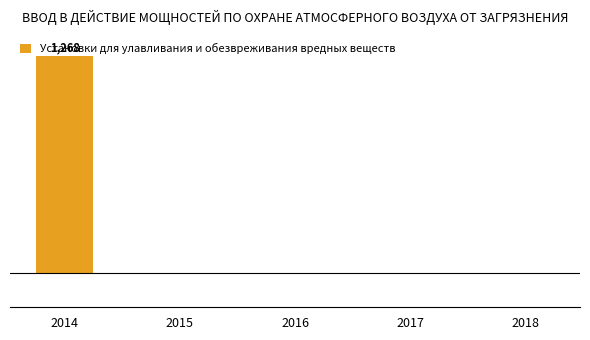

Which label corresponds to the largest value in the chart?

2014